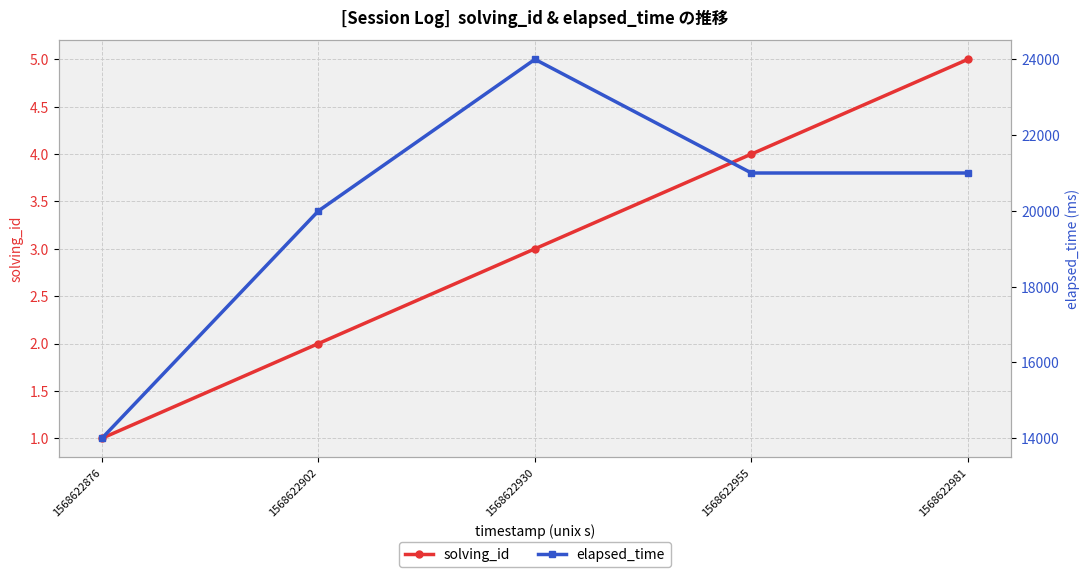

True or false: elapsed_time and solving_id cross at least once.

False